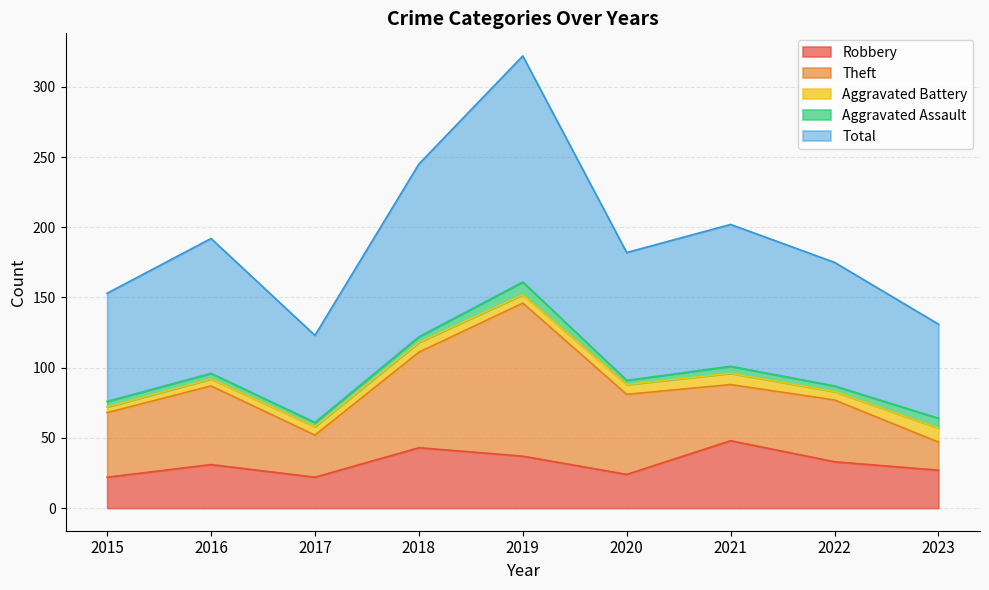

Reading left to right, transcribe all the data shown in this chart.

Robbery: 22	31	22	43	37	24	48	33	27
Theft: 46	56	30	68	109	57	40	44	20
Aggravated Battery: 4	5	6	7	6	7	8	6	10
Aggravated Assault: 4	4	3	4	9	3	5	4	7
Total: 77	96	62	123	161	91	101	88	67